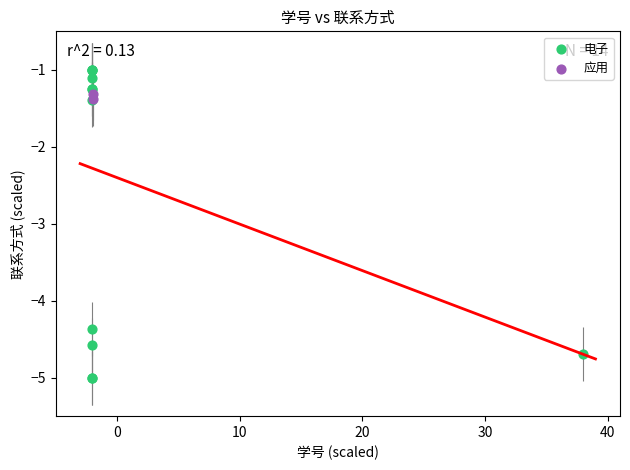

What are all the series names shown in the legend?

电子, 应用